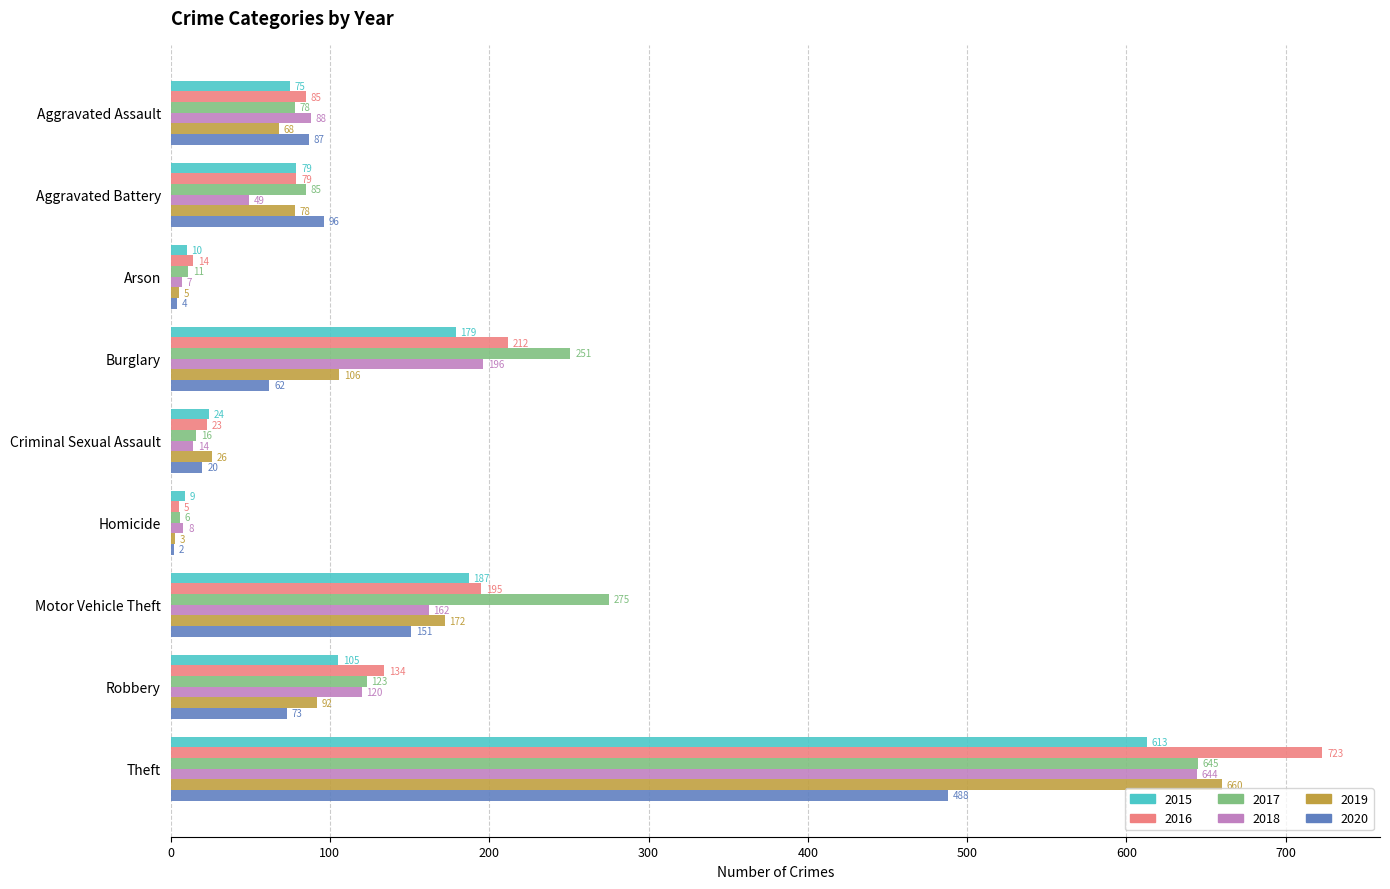

Count the number of data series in this chart.

6